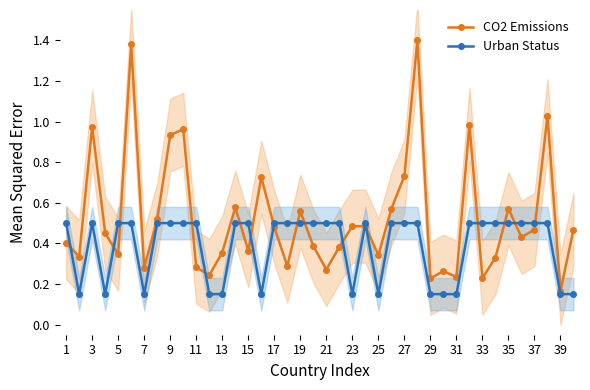

Where is the first local maximum for CO2 Emissions?

3